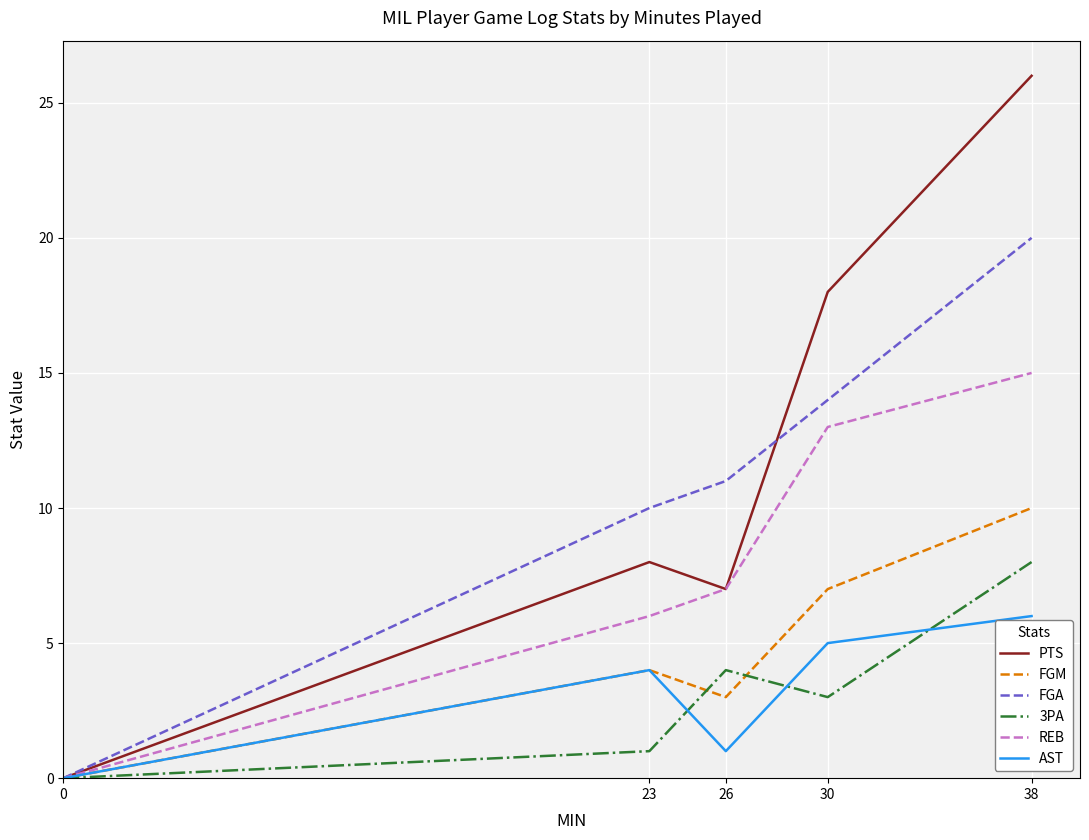

How many interior local valleys does the AST series have?

1